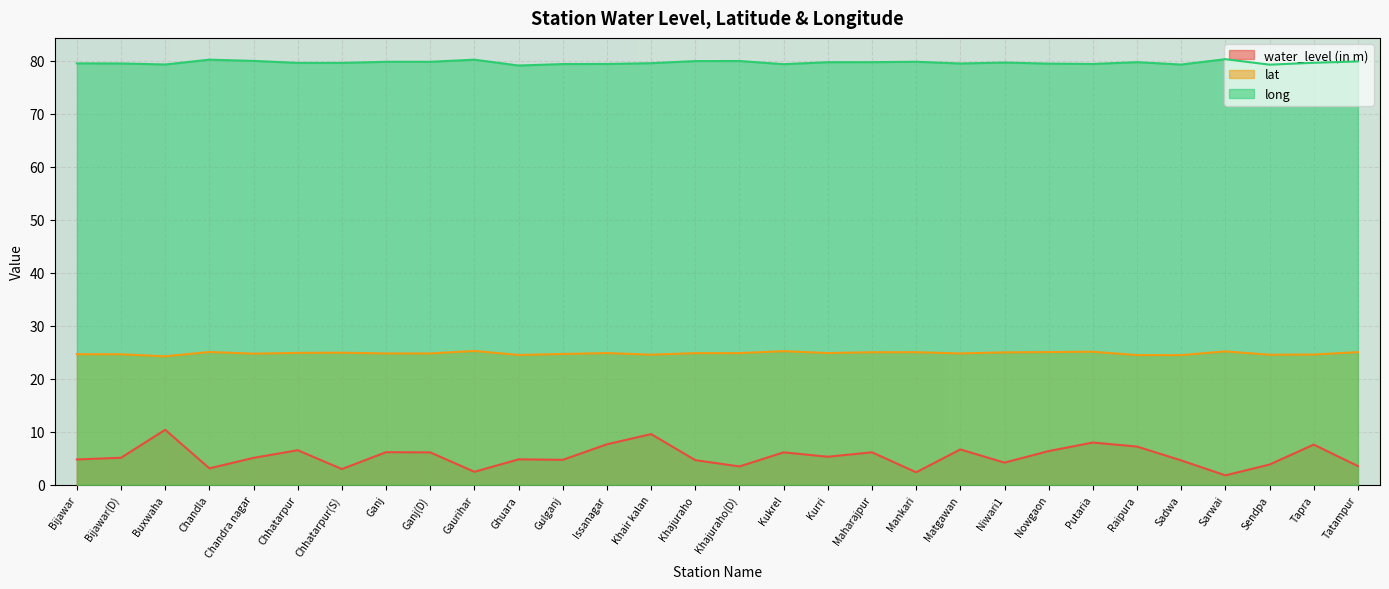

True or false: water_level (in m) and lat intersect in this chart.

False